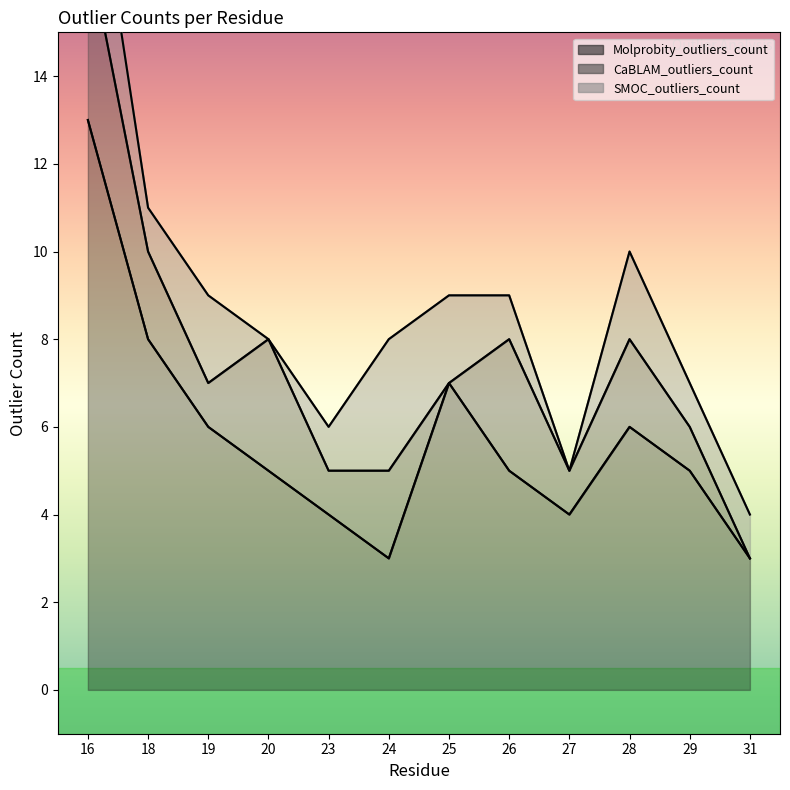

How many intersections are there between SMOC_outliers_count and CaBLAM_outliers_count?

3